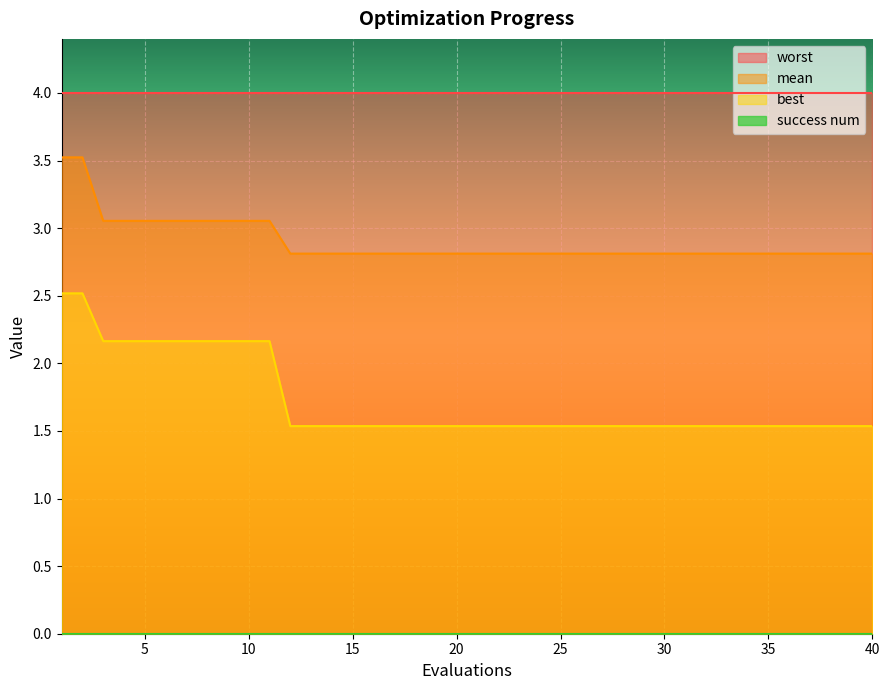

The value of best at 13 is 2.5. True or false?

False